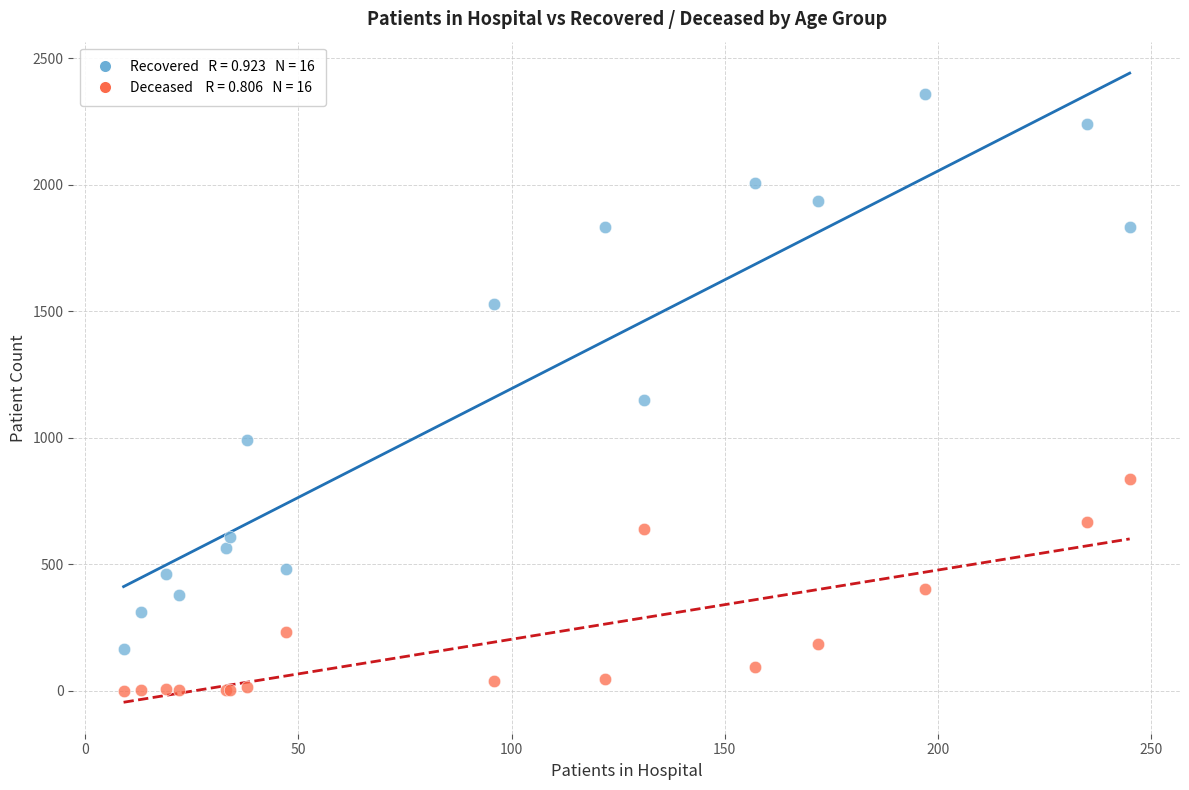

Across all series, what Y value is closest to 1180?

1150